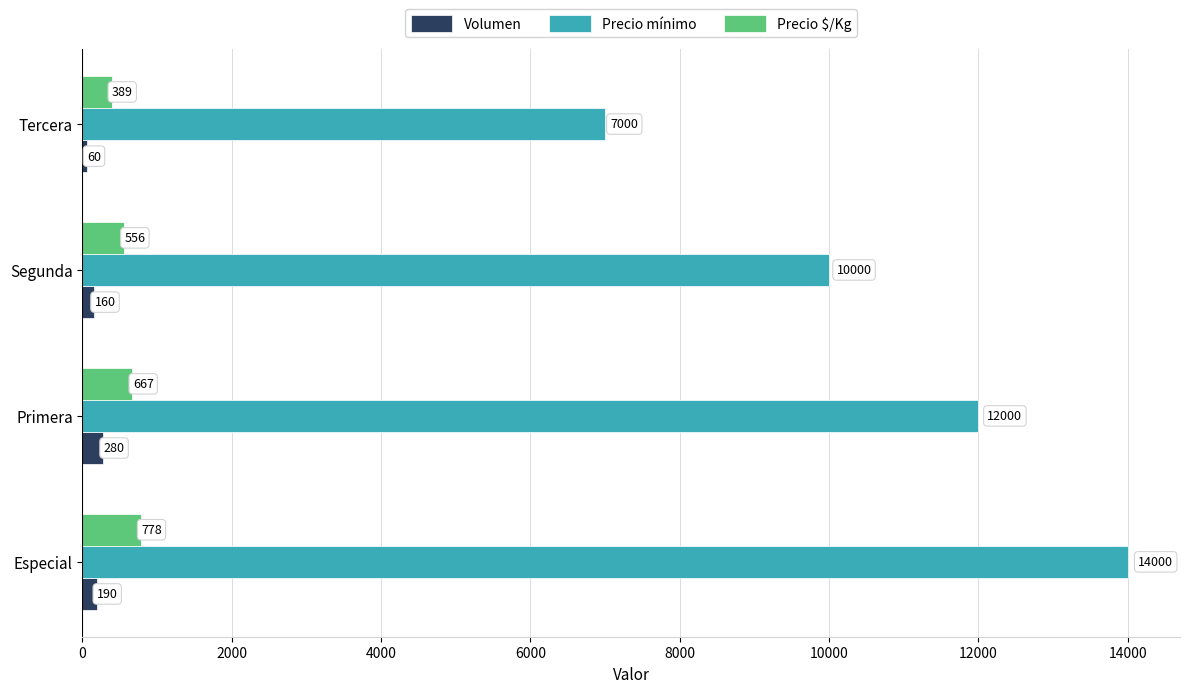

Which series has the largest range (max minus min)?

Precio mínimo